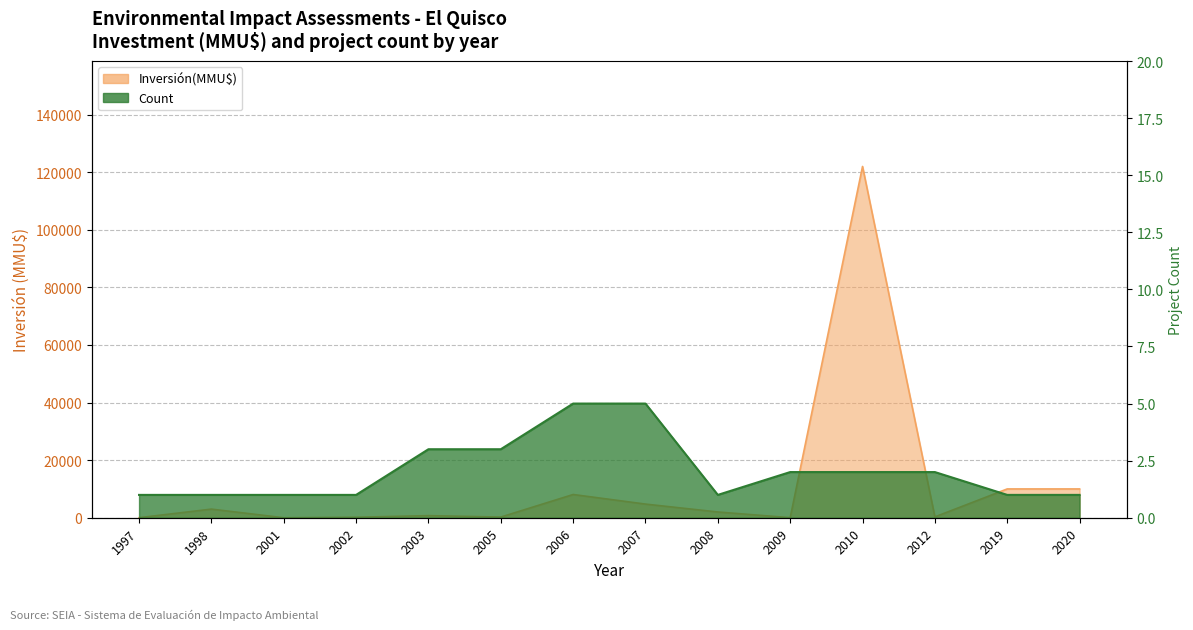

Is it true that Count equals 2 at 2012?

True